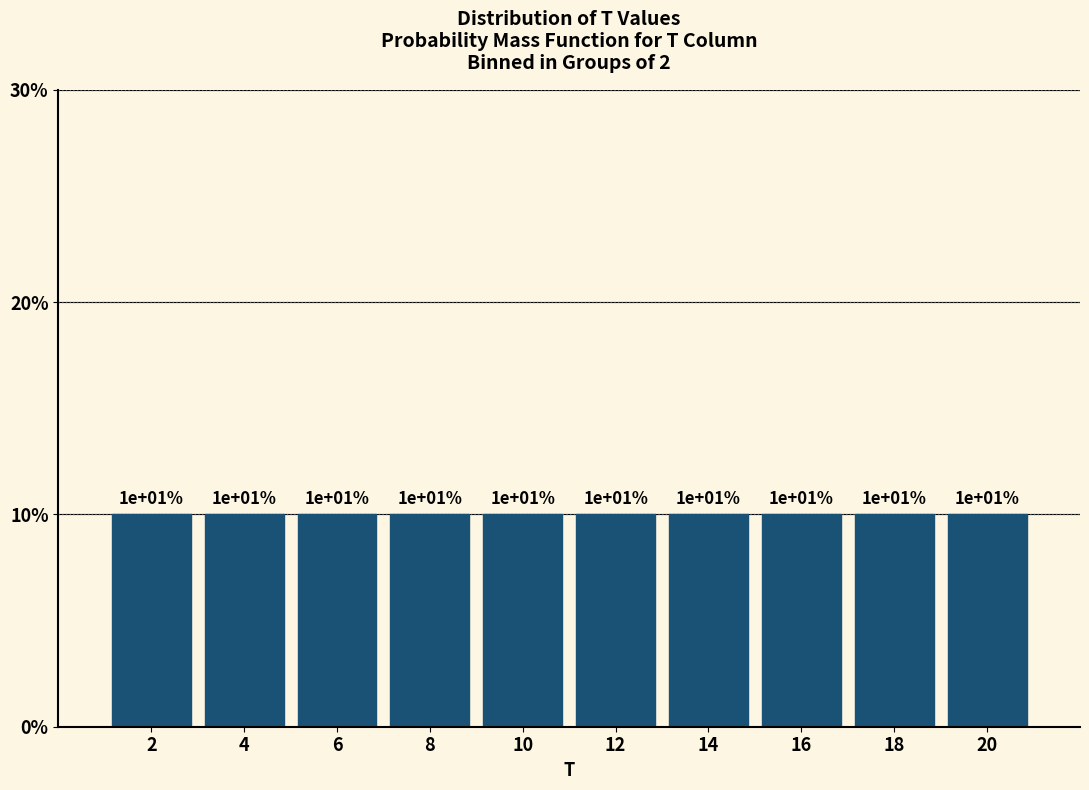

Reading left to right, list every bar in this chart as the range it spans on the x-axis followed by its height.

1 to 3: 10
3 to 5: 10
5 to 7: 10
7 to 9: 10
9 to 11: 10
11 to 13: 10
13 to 15: 10
15 to 17: 10
17 to 19: 10
19 to 21: 10